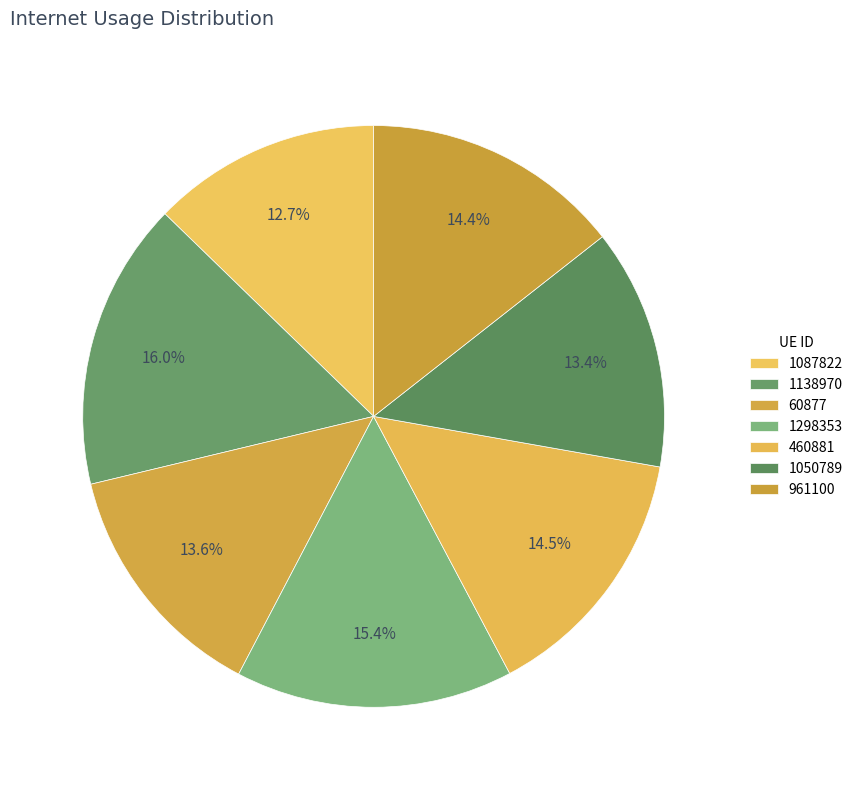

How many segments does this pie chart have?

7